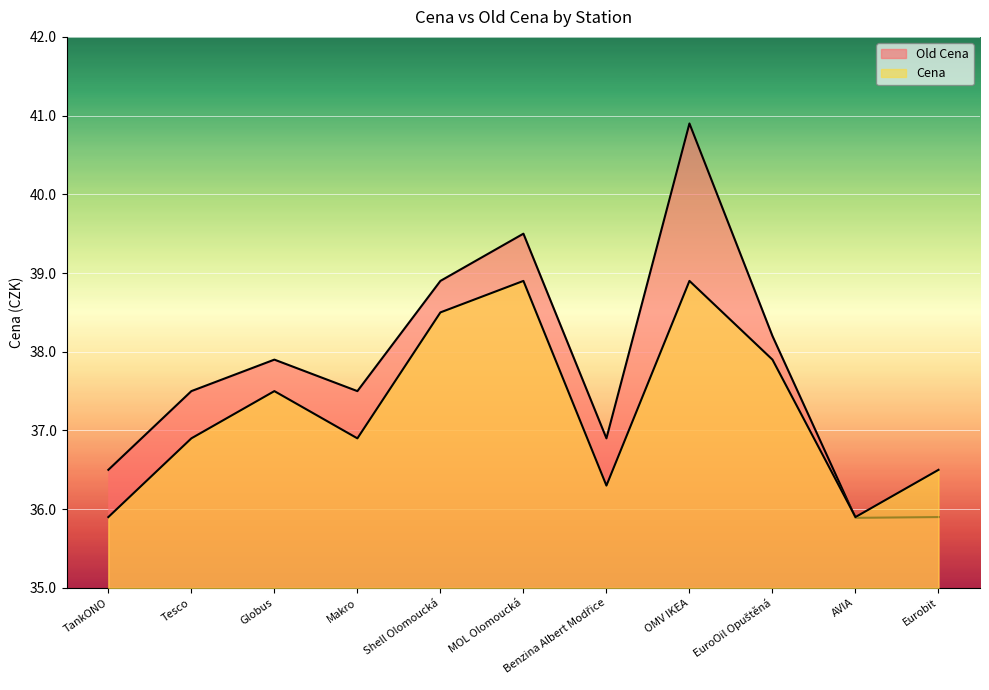

In Old Cena, how many points are lower than both neighbors (excluding endpoints)?

3